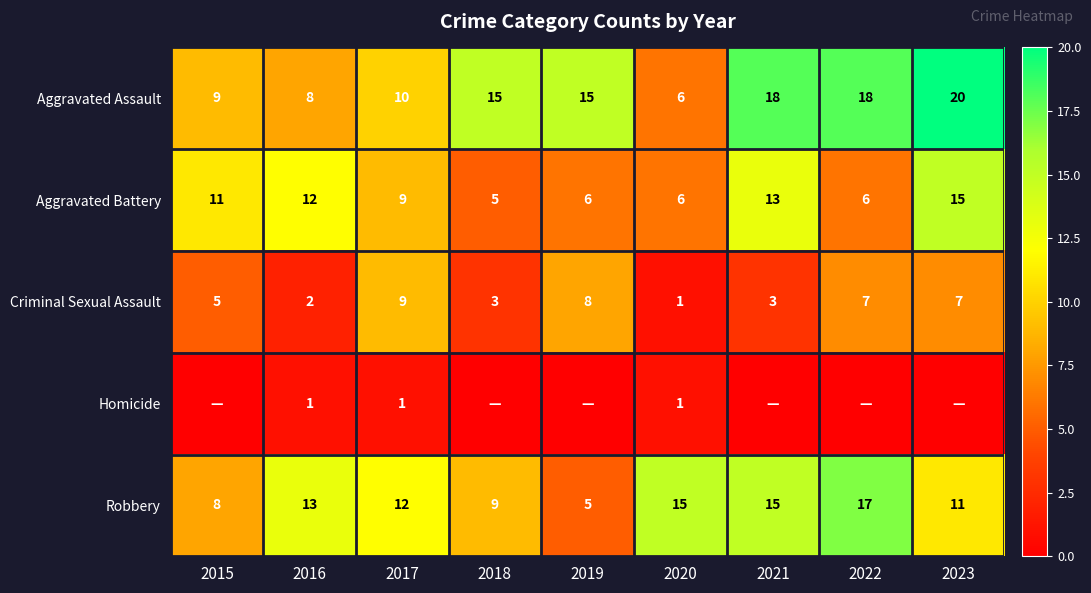

True or false: Criminal Sexual Assault has a value of 9 at 2017.

True